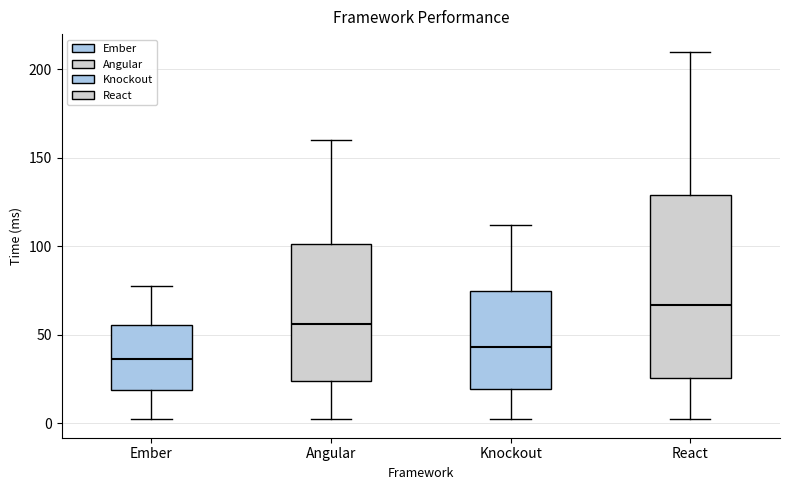

Where does the upper whisker of the box for Ember end on the y-axis? The values are not printed on the chart, so give them approximately, as read against the axis.

80